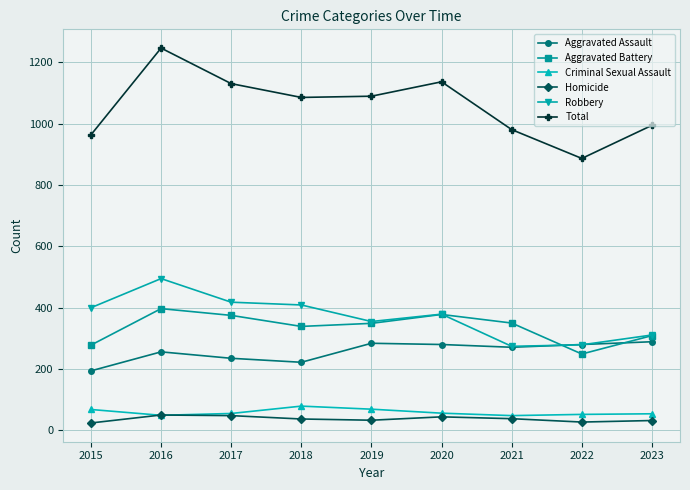

At how many categories does at least one series exceed 760?

9